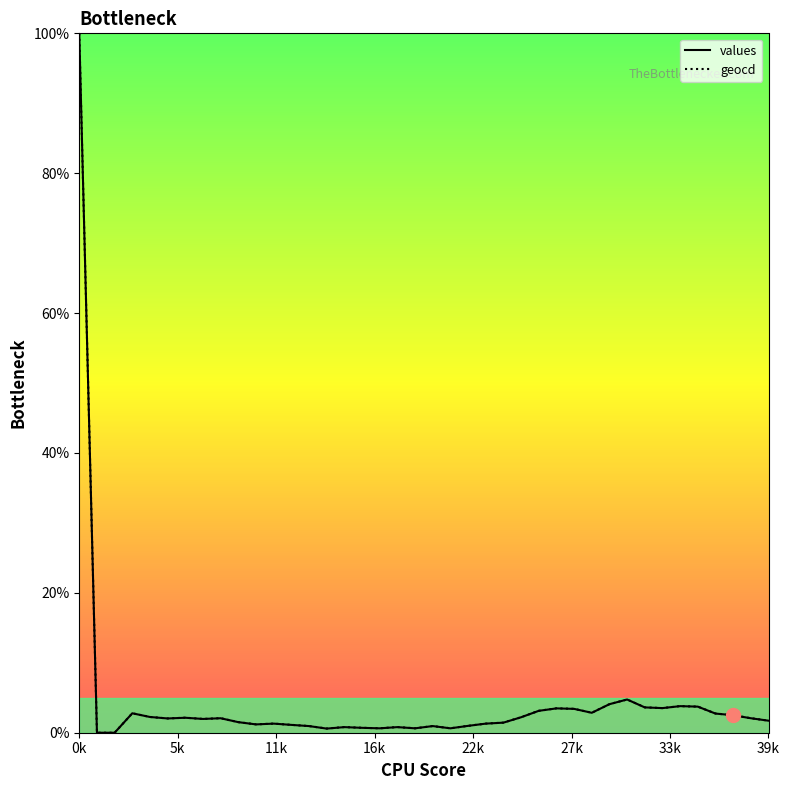

What is the greatest value displayed?

100.0